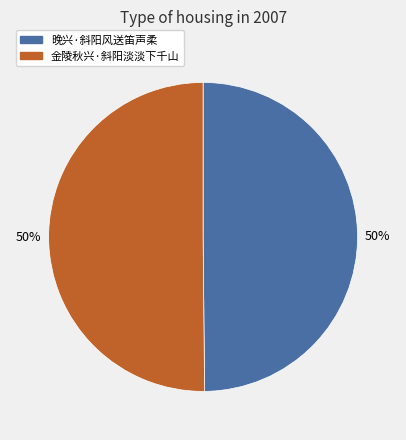

What percentage is the 晚兴·斜阳风送笛声柔 slice, to the nearest percent?

50%